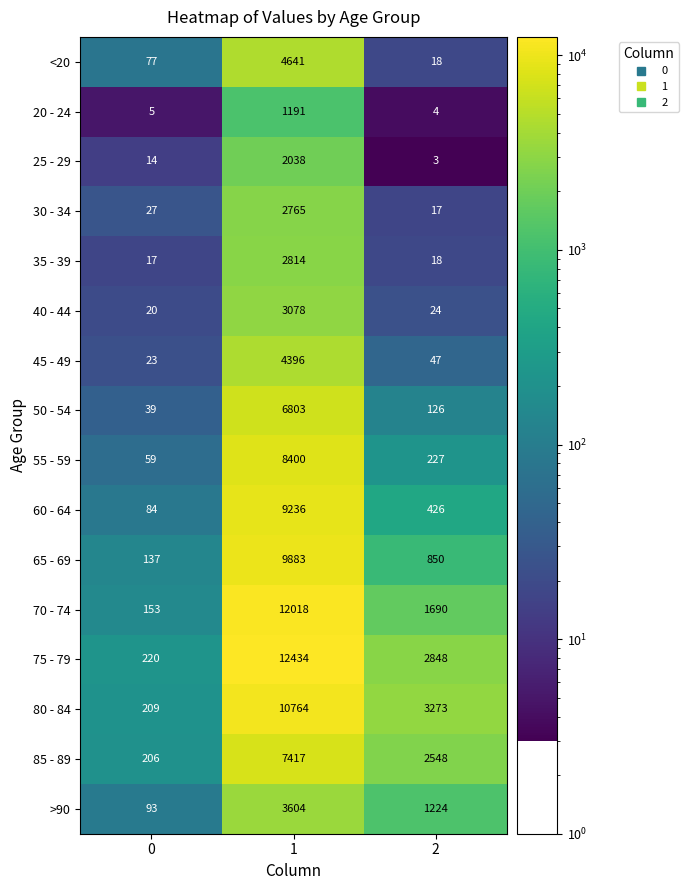

Which label corresponds to the smallest value in the chart?

2